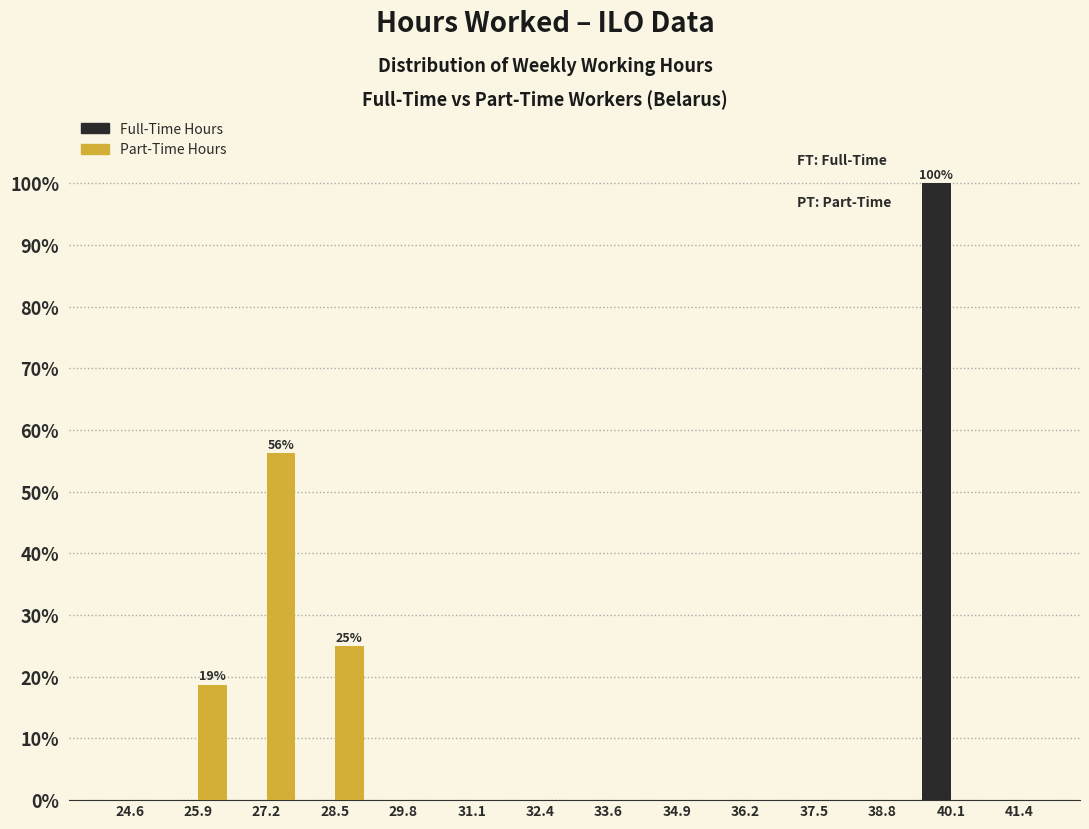

In the Part-Time Hours series, which range on the x-axis has the tallest bar?

26.6 to 27.8